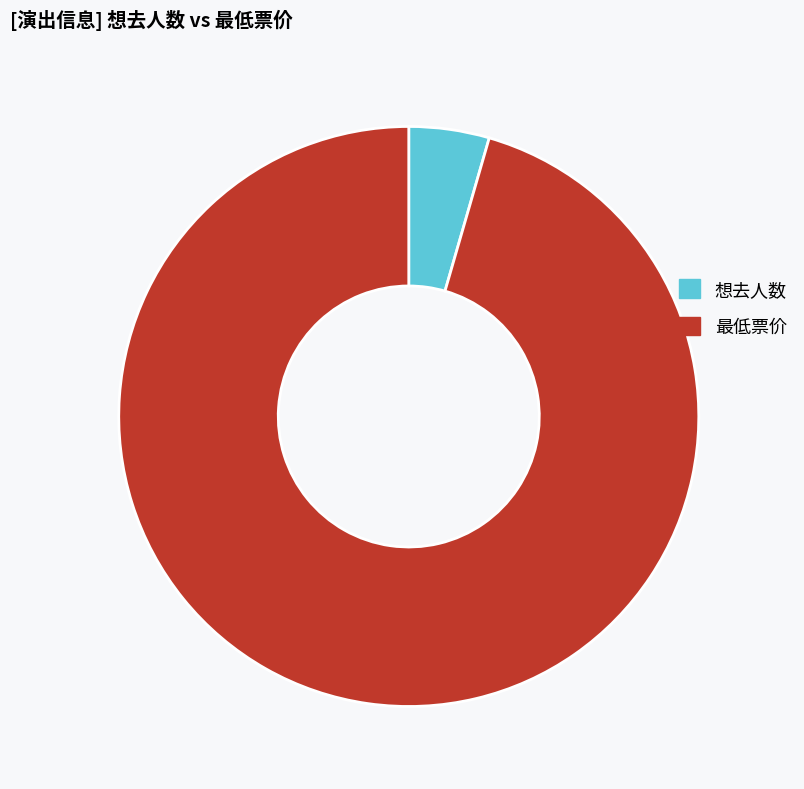

What is the largest slice in the pie chart?

最低票价